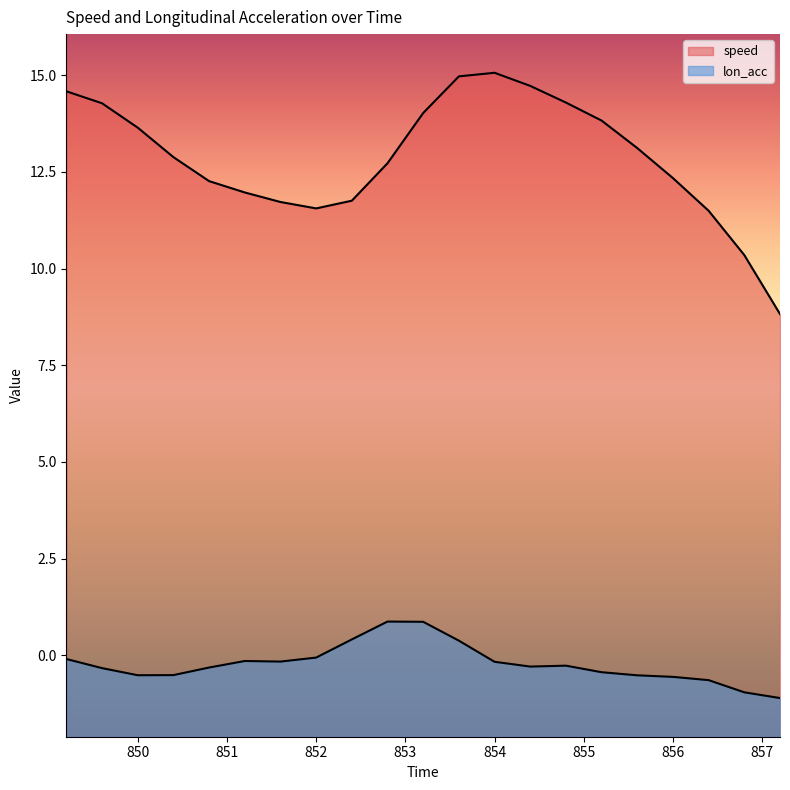

Where is the first local minimum for speed?

852